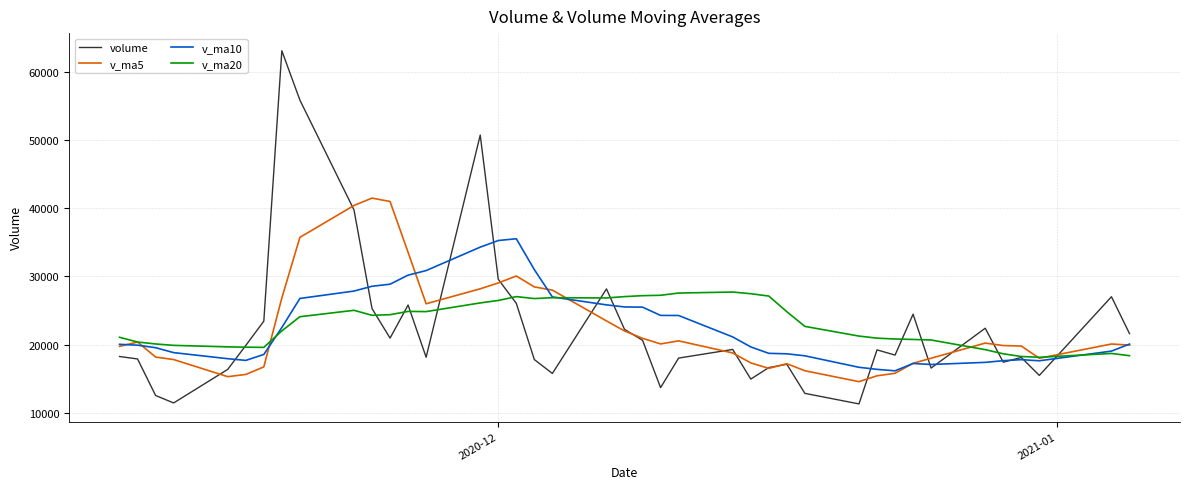

What is the maximum value shown in the chart?

63168.9